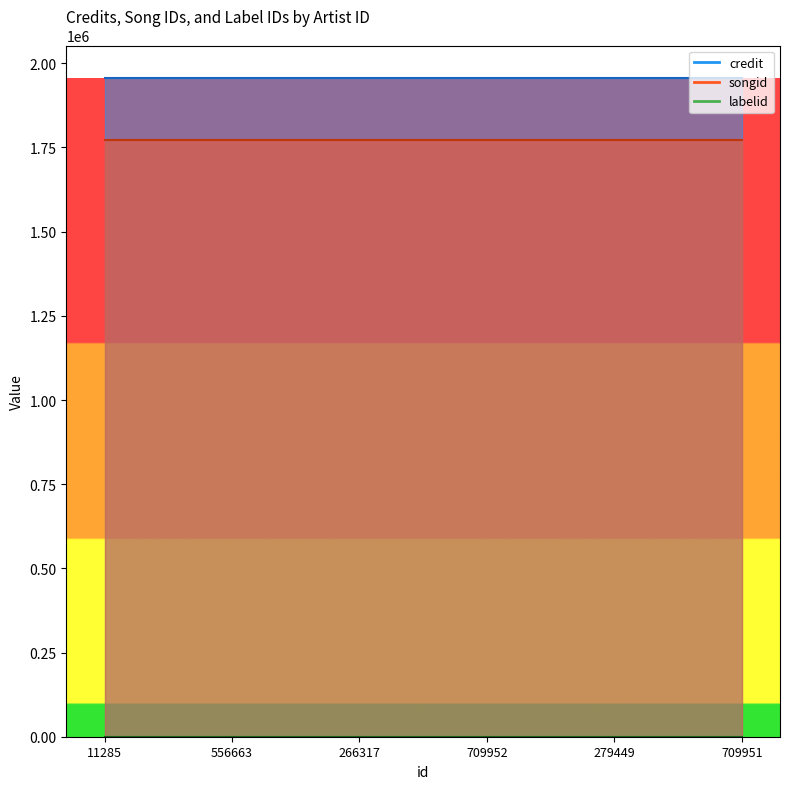

True or false: credit has more than 1 interior local peaks.

False